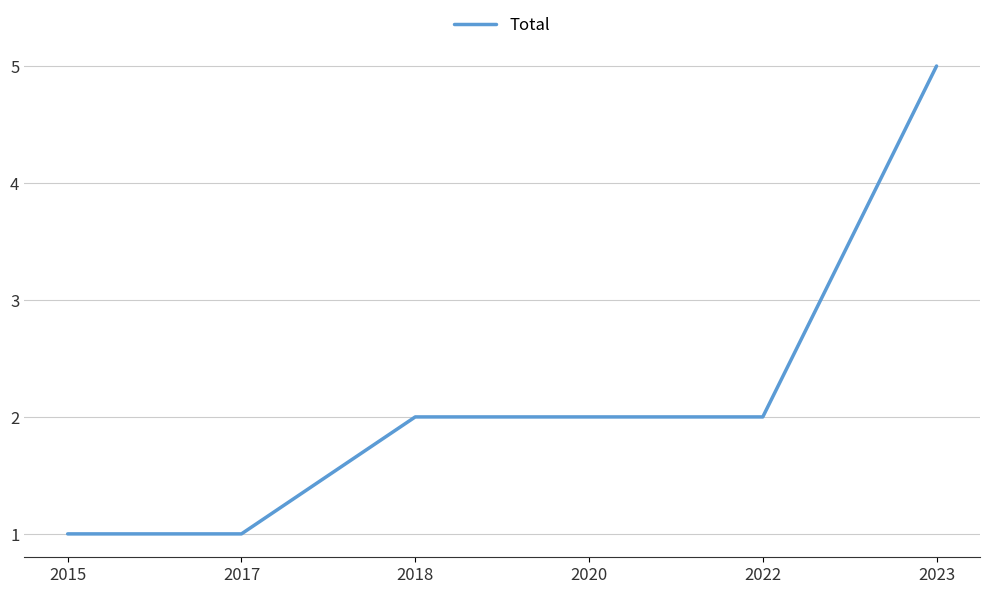

What is the sum of the values at 2022 and 2018?

4